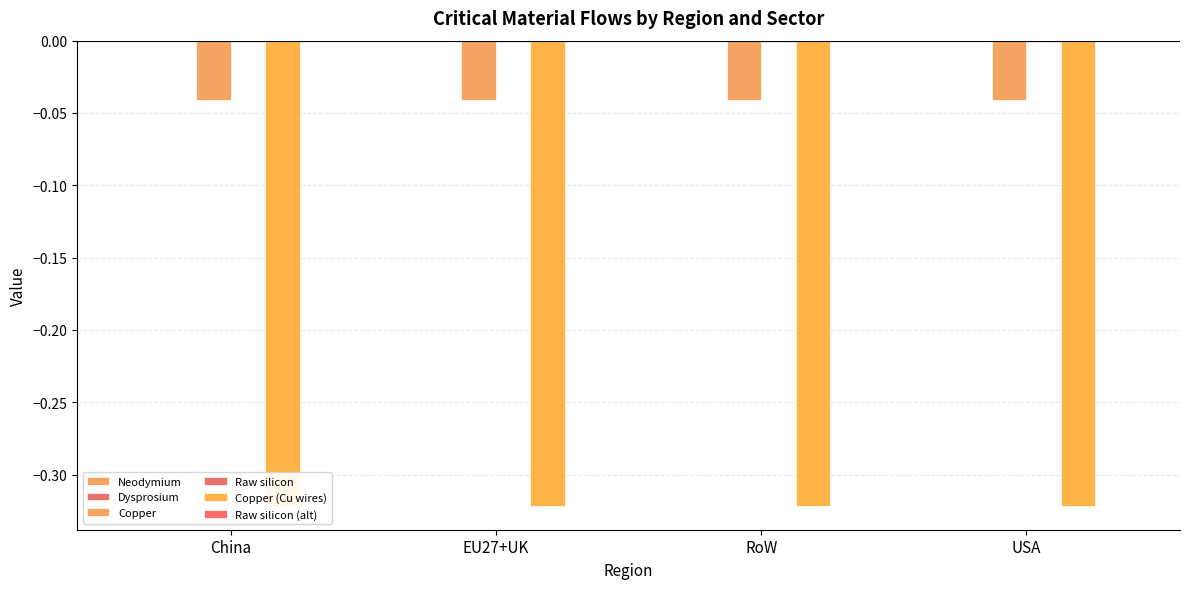

At EU27+UK, list the series in order from largest to smallest.

Neodymium, Dysprosium, Raw silicon (alt), Raw silicon, Copper, Copper (Cu wires)